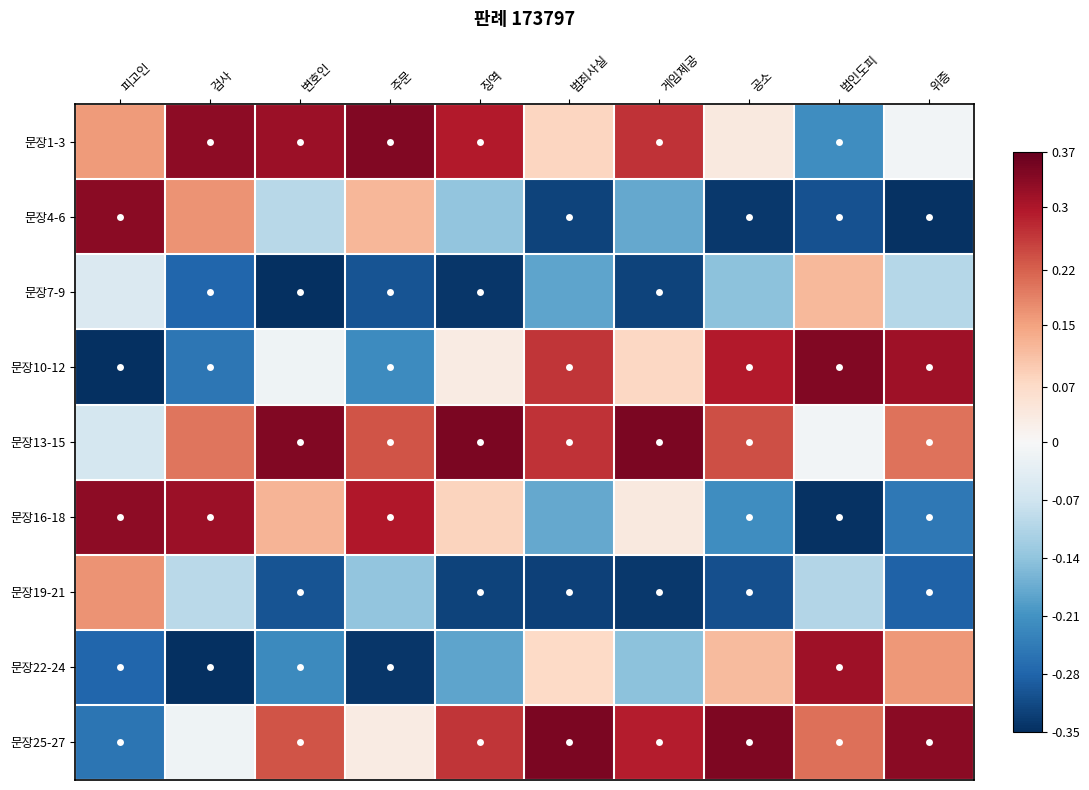

List the series in order of their peak value, highest first.

문장25-27, 문장13-15, 문장10-12, 문장1-3, 문장4-6, 문장16-18, 문장22-24, 문장19-21, 문장7-9